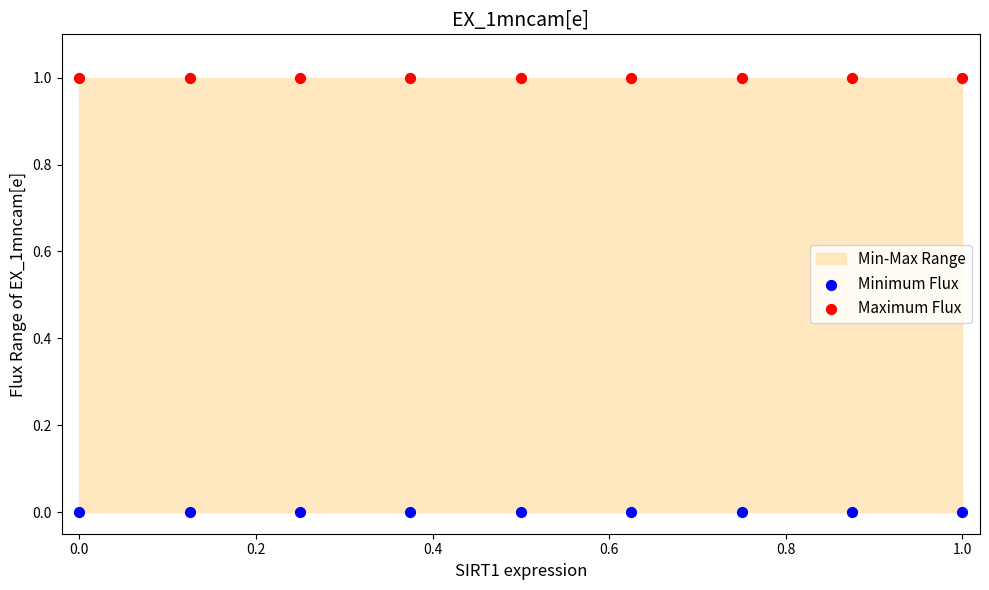

Which series reaches the minimum Y coordinate?

Minimum Flux